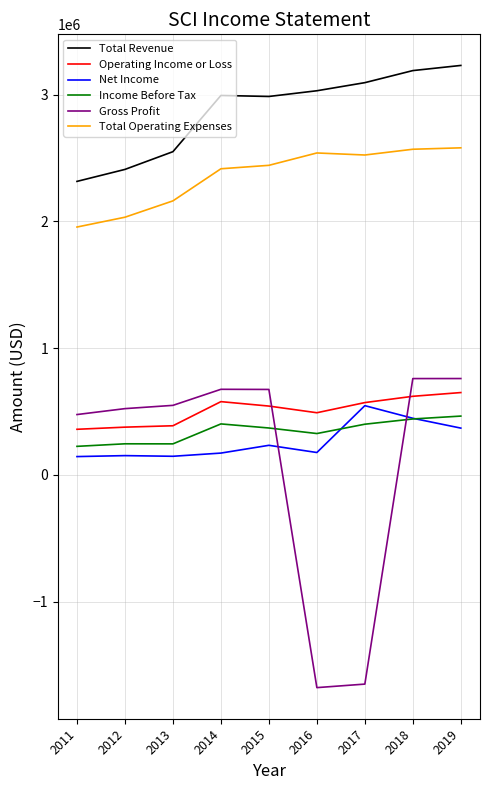

The value of Gross Profit at 2018 is 760300. True or false?

True